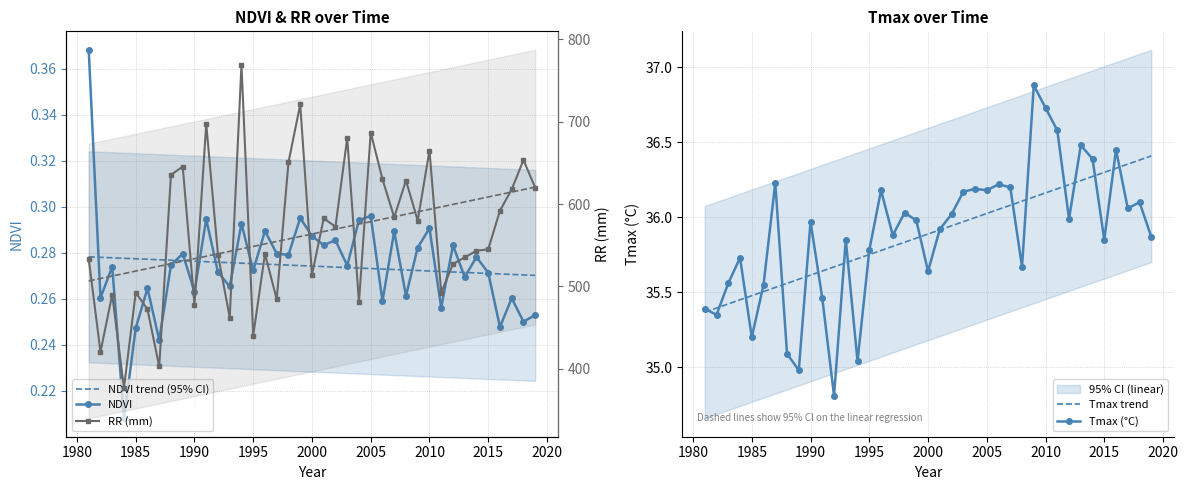

Is it true that Tmax (°C) equals 35.8 at 1995?

True